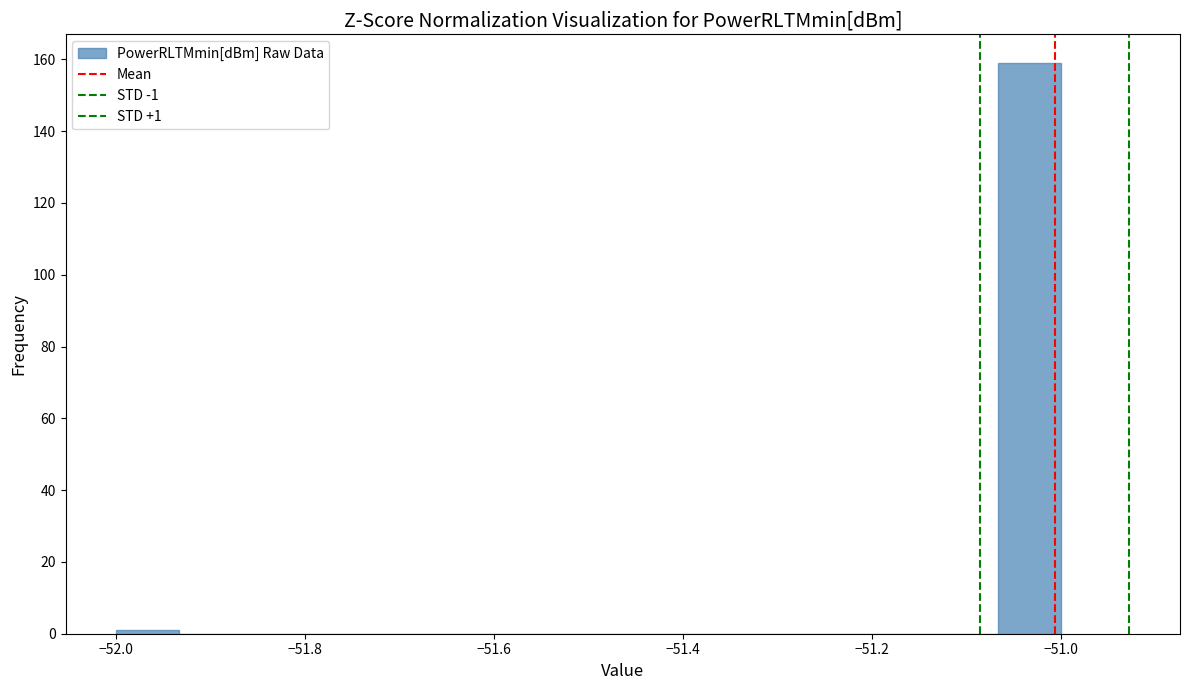

Around what value on the x-axis is the tallest bar? Give the approximate position of its centre, as read against the axis.

-51.04